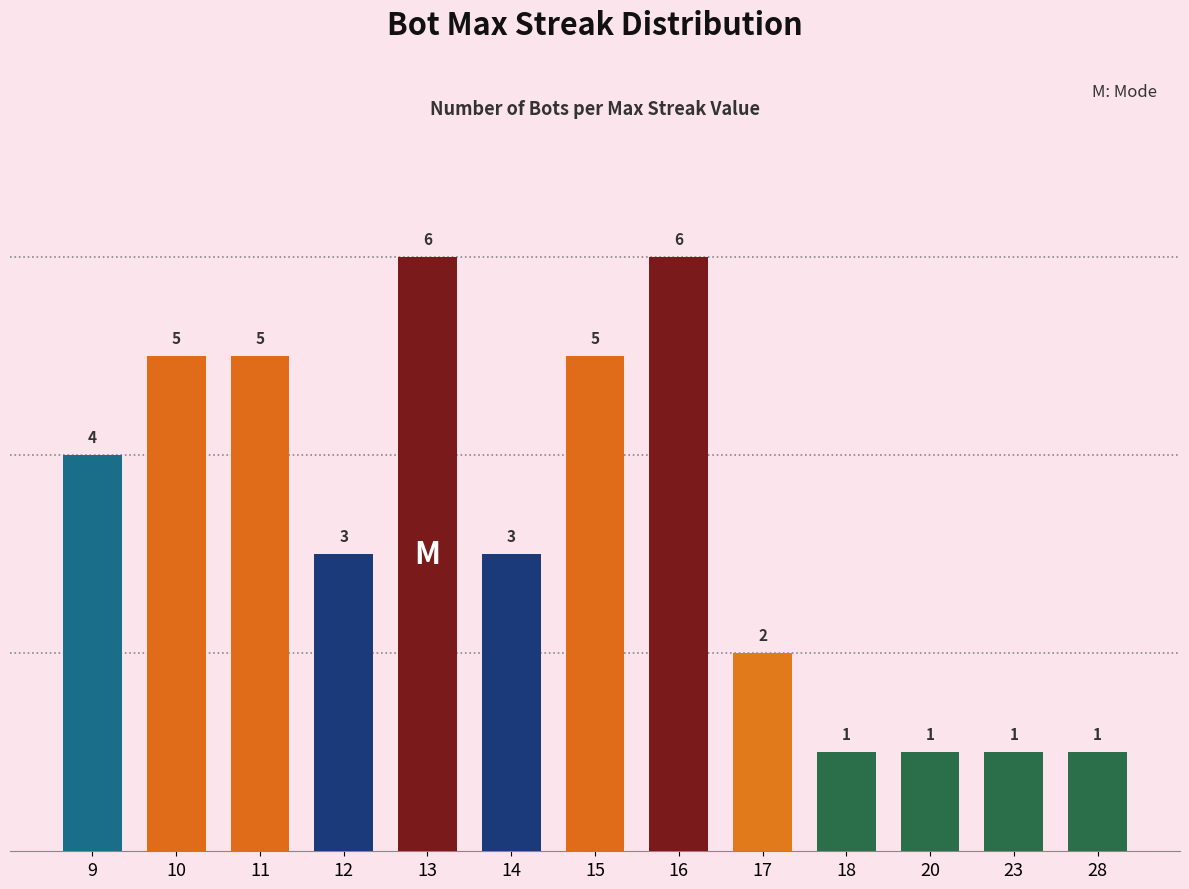

What is the greatest value displayed?

6